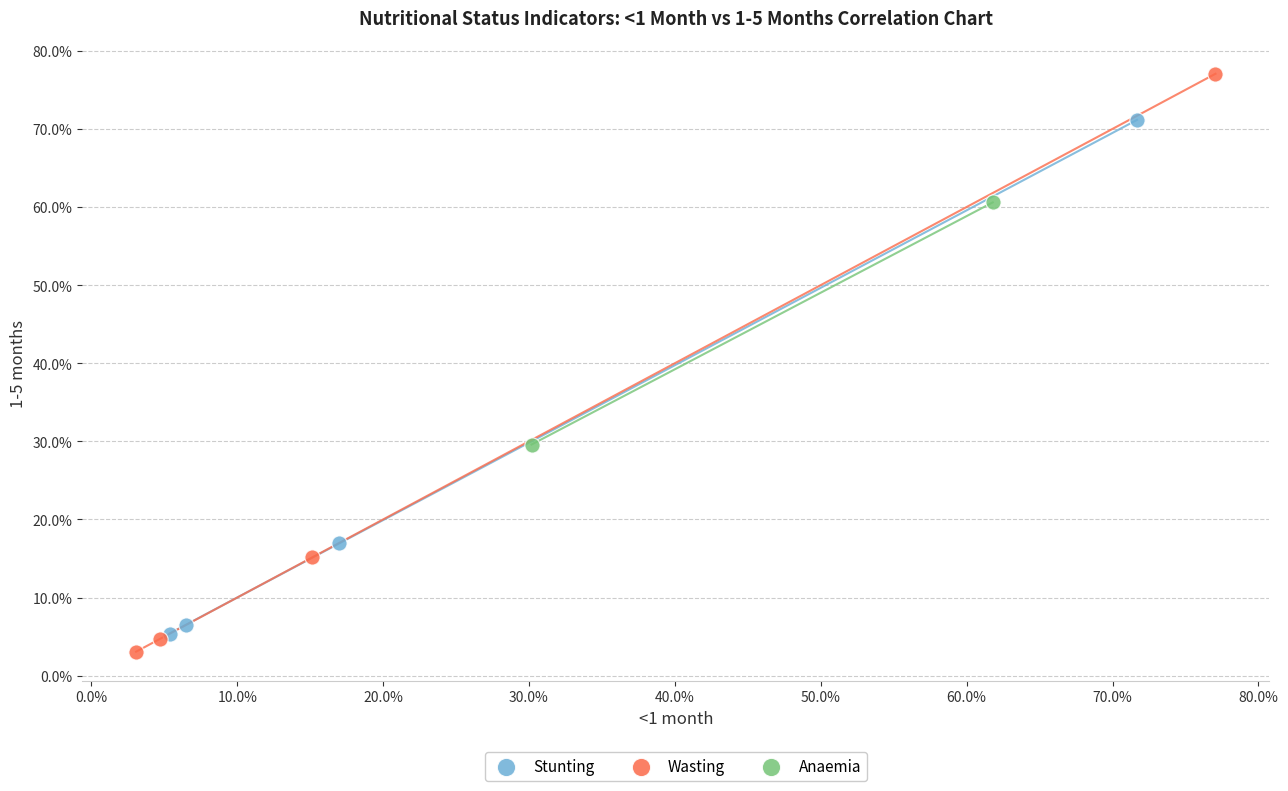

Which series contains the lowest Y value?

Wasting